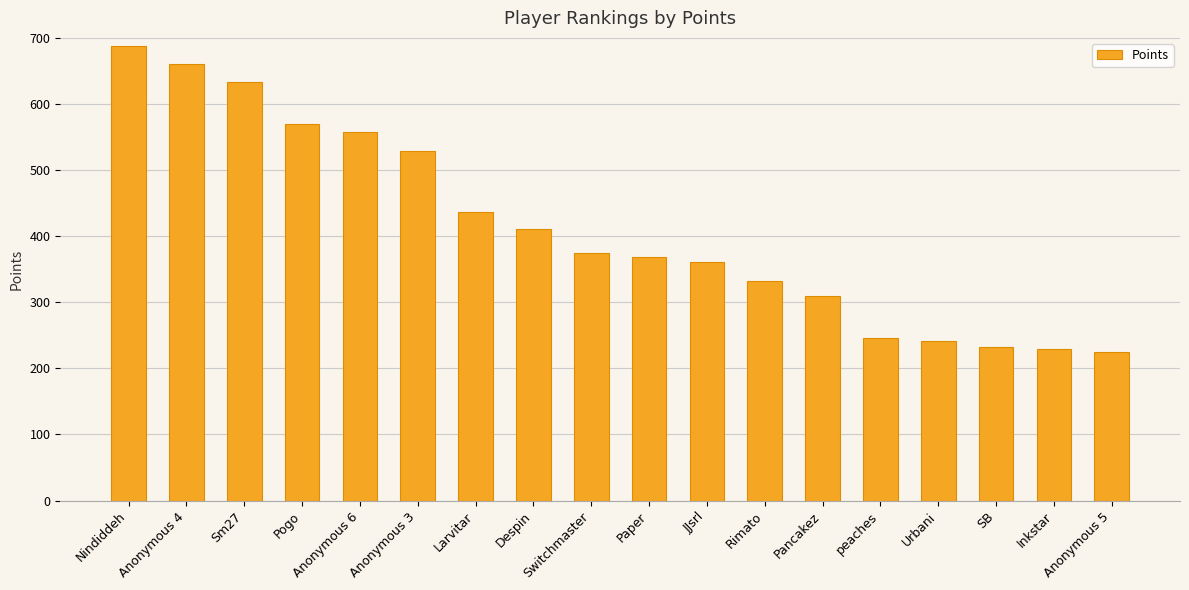

What is the difference between the values at Pogo and Paper?

201